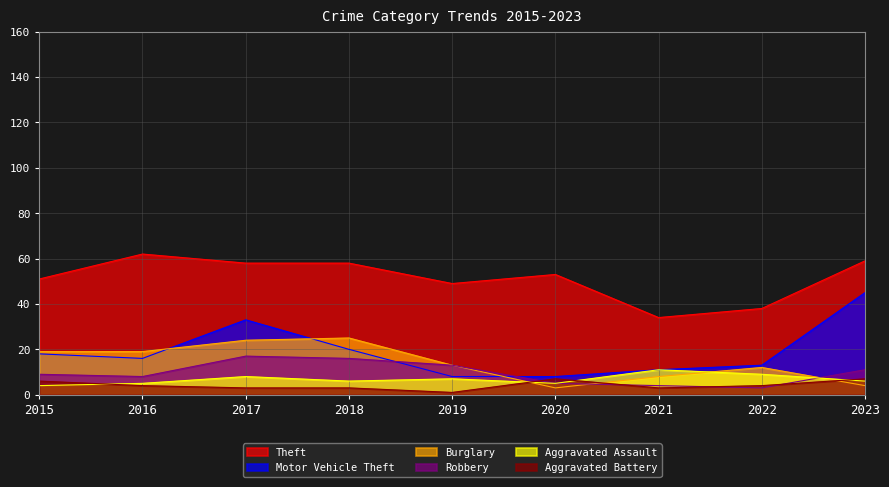

Which series has the largest total across all categories?

Theft